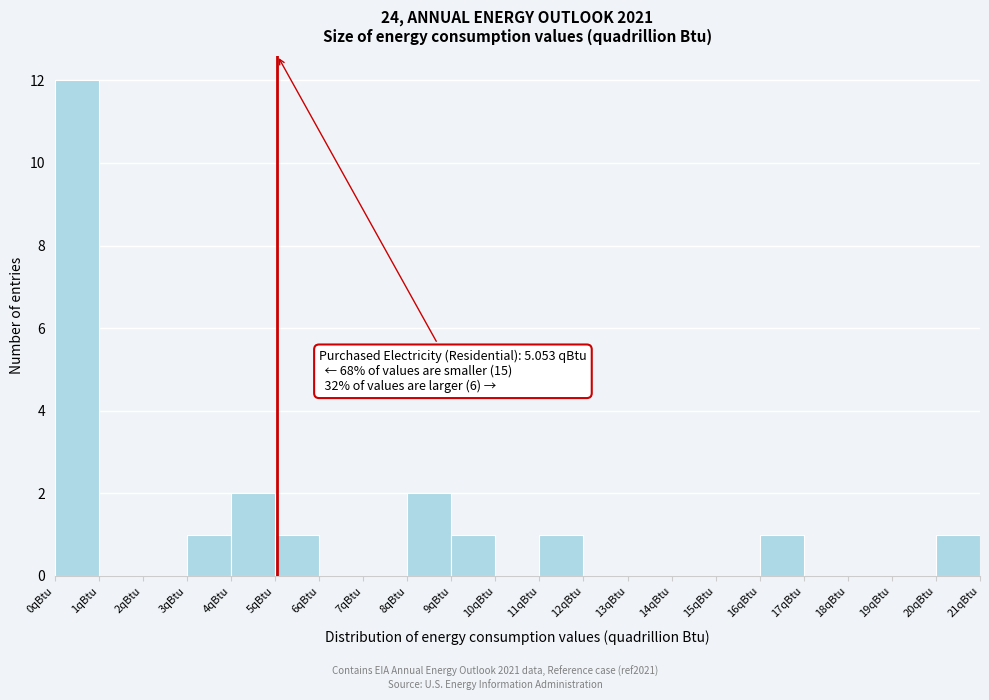

Which range on the x-axis has the tallest bar?

0 to 1